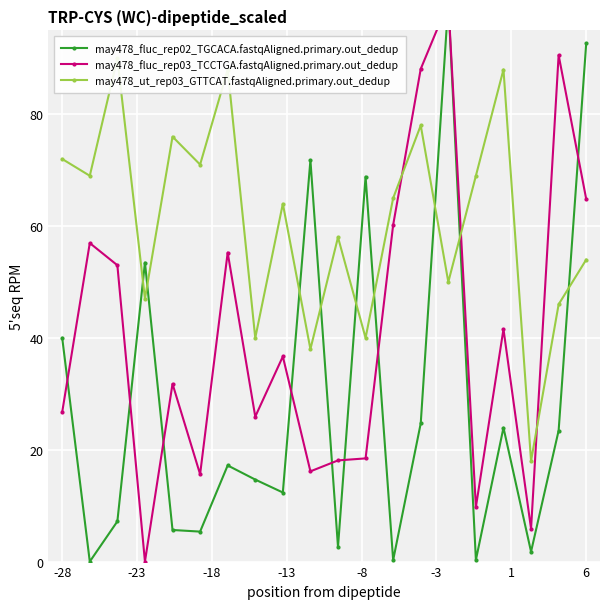

At how many categories does at least one series exceed 95?

1